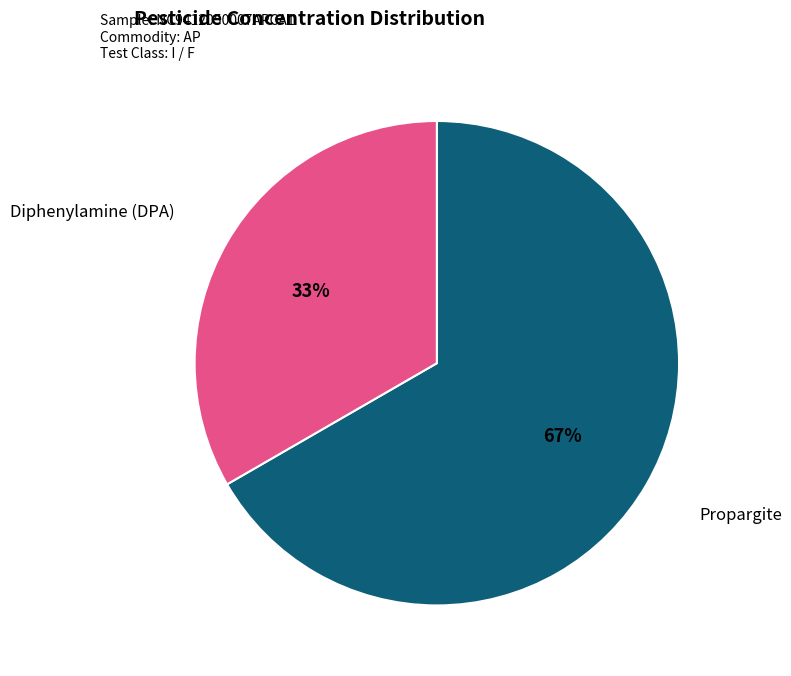

Does any single category account for the majority?

Yes